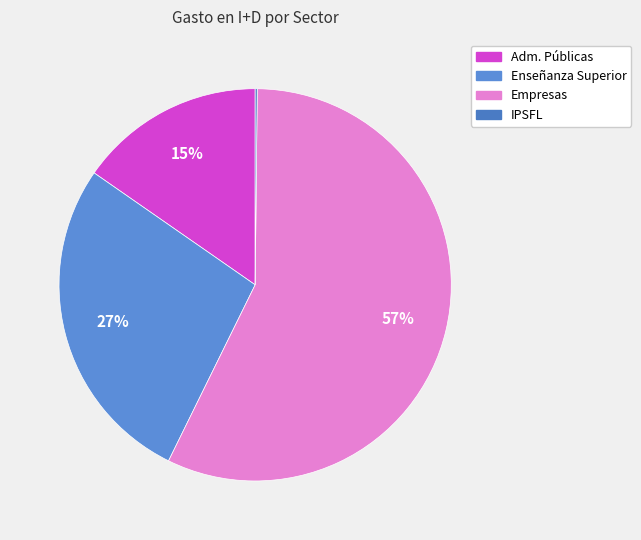

Is there a majority slice in this chart?

Yes